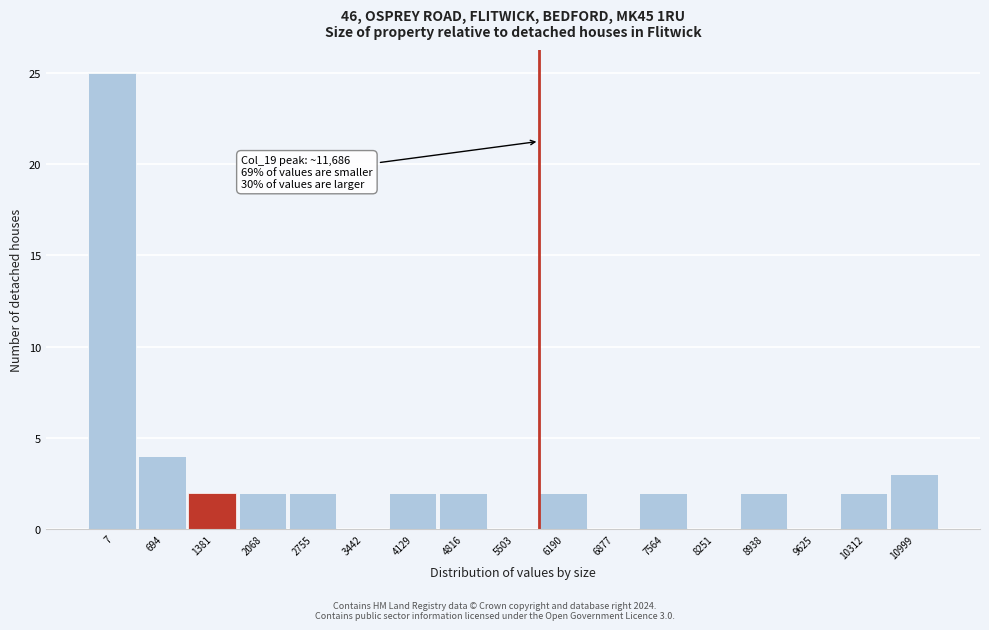

Reading right to left, transcribe all the data shown in this chart.

10999=3	10312=2	9625=0	8938=2	8251=0	7564=2	6877=0	6190=2	5503=0	4816=2	4129=2	3442=0	2755=2	2068=2	1381=2	694=4	7=25